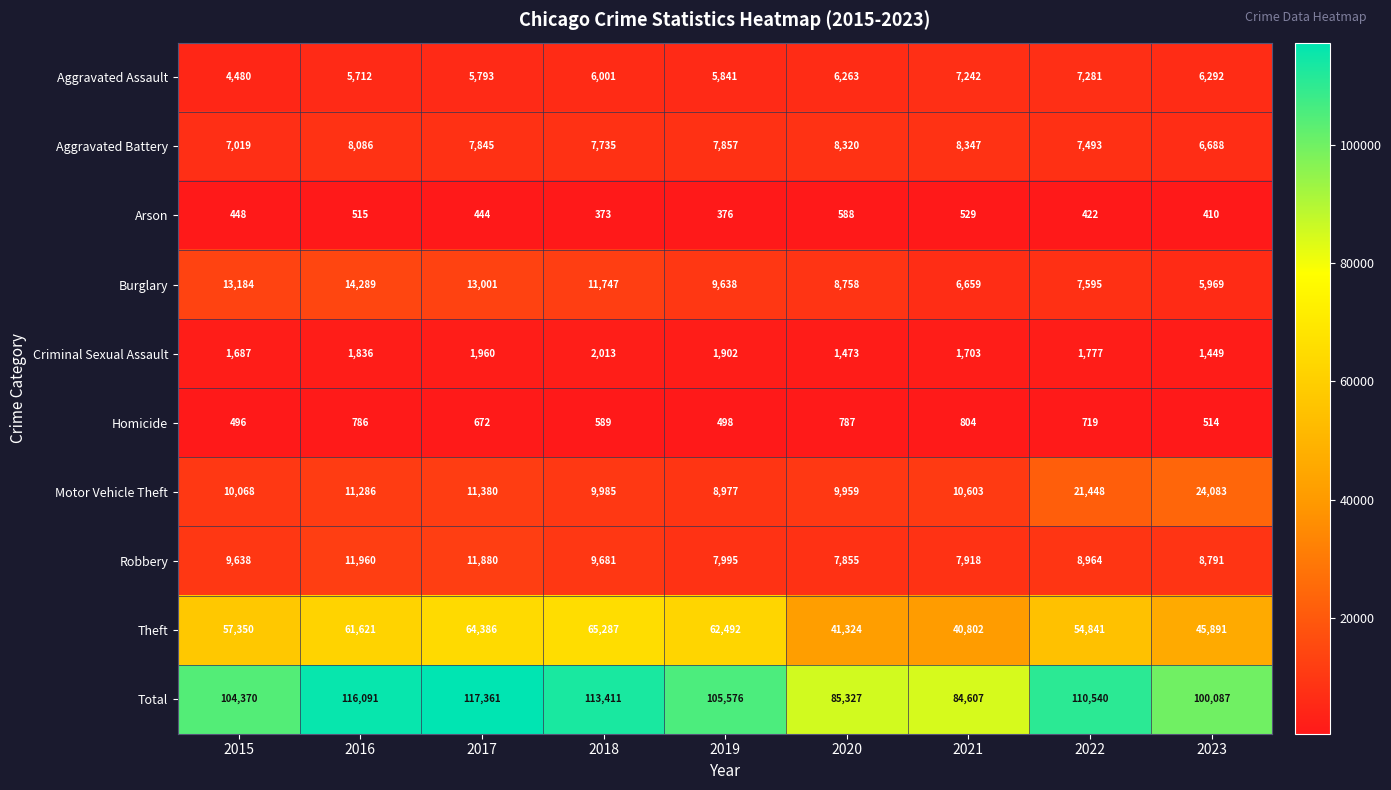

Is it true that Arson equals 422 at 2022?

True